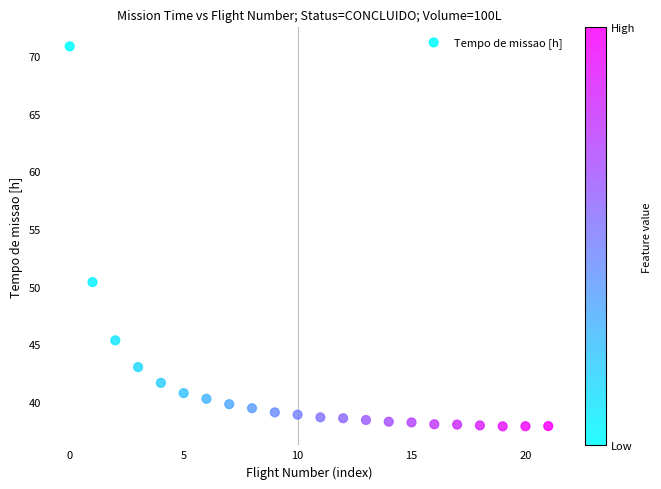

What Y value in the scatter plot is closest to 54?

50.4